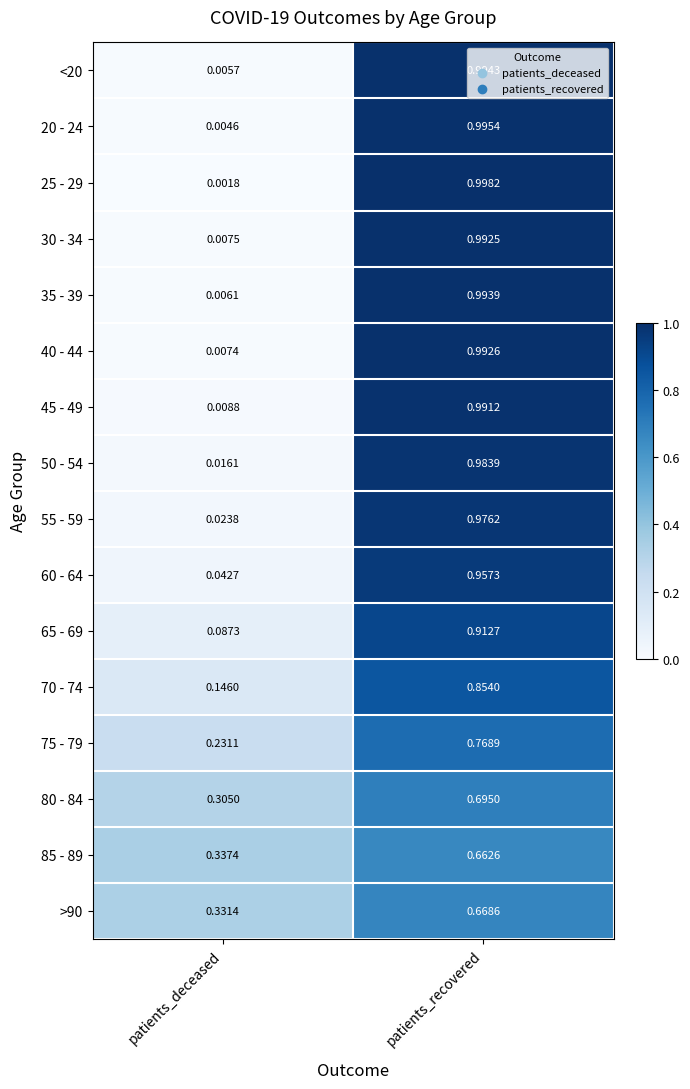

Between patients_deceased and patients_recovered, which series saw the biggest shift?

25 - 29